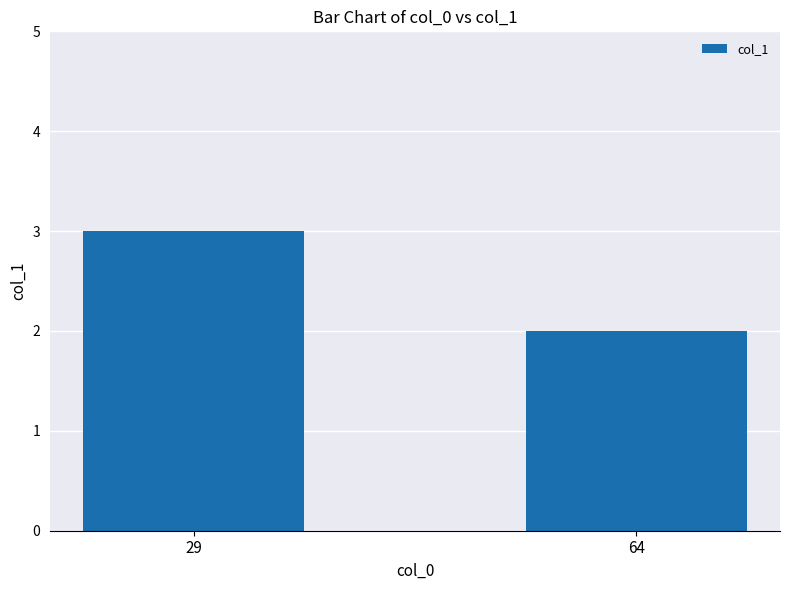

Reading left to right, list all the values displayed in this chart.

3	2